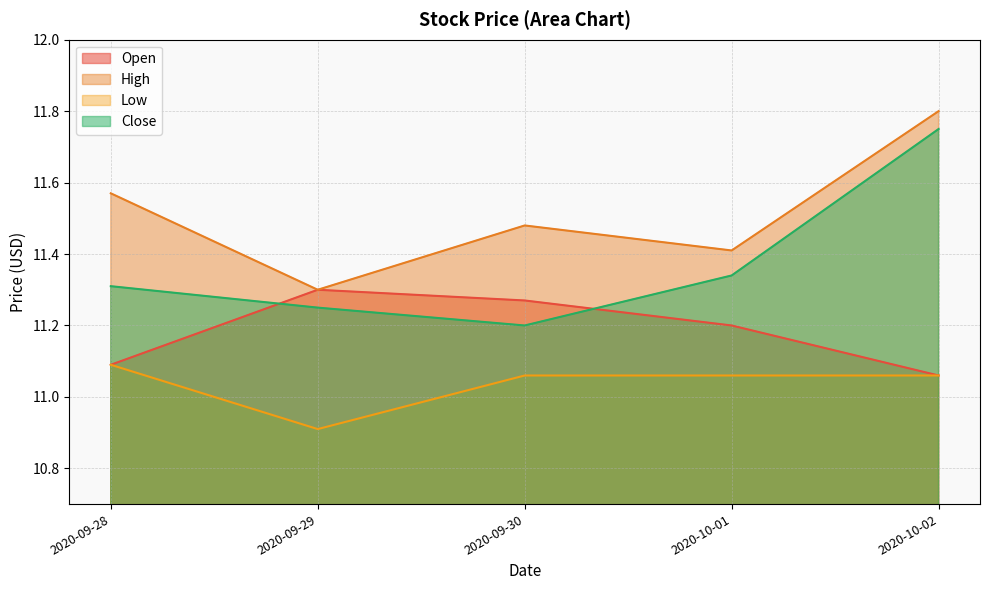

True or false: Open has more than 0 interior local peaks.

True